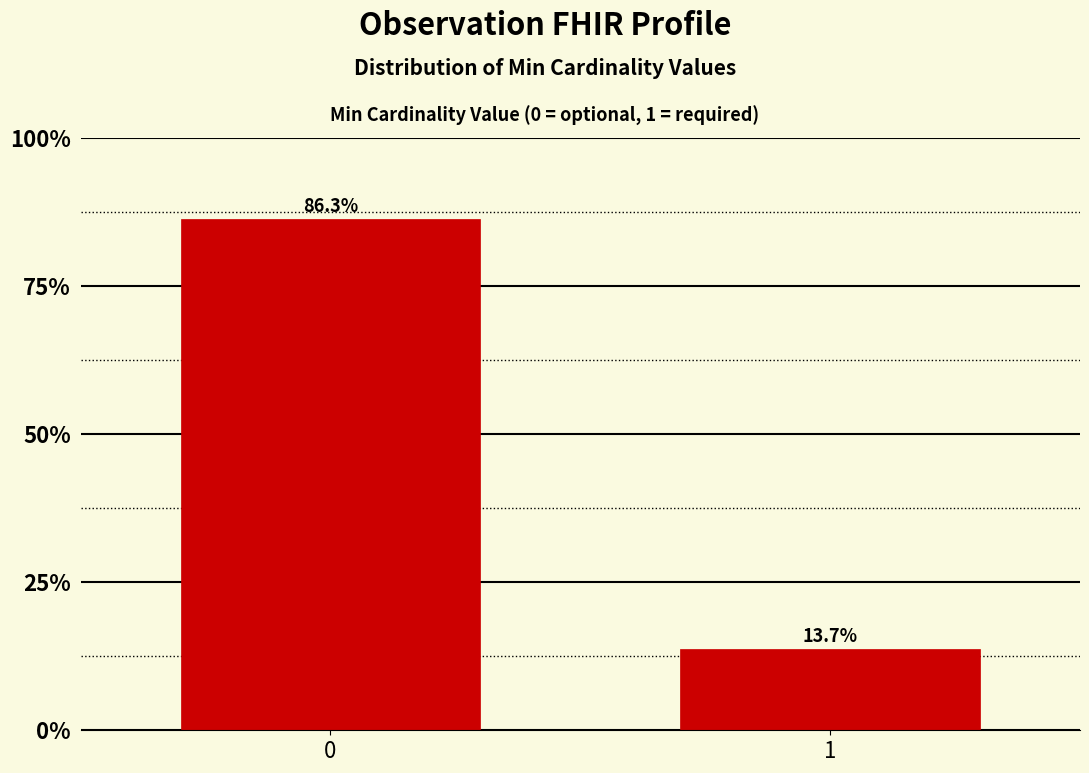

Reading right to left, what are all the values shown in this chart?

1=13.7	0=86.3